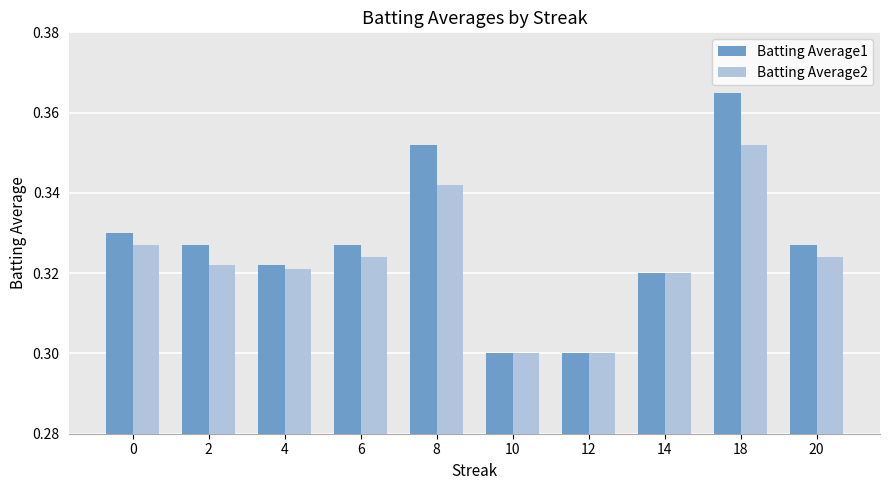

Which series has the largest range (max minus min)?

Batting Average1